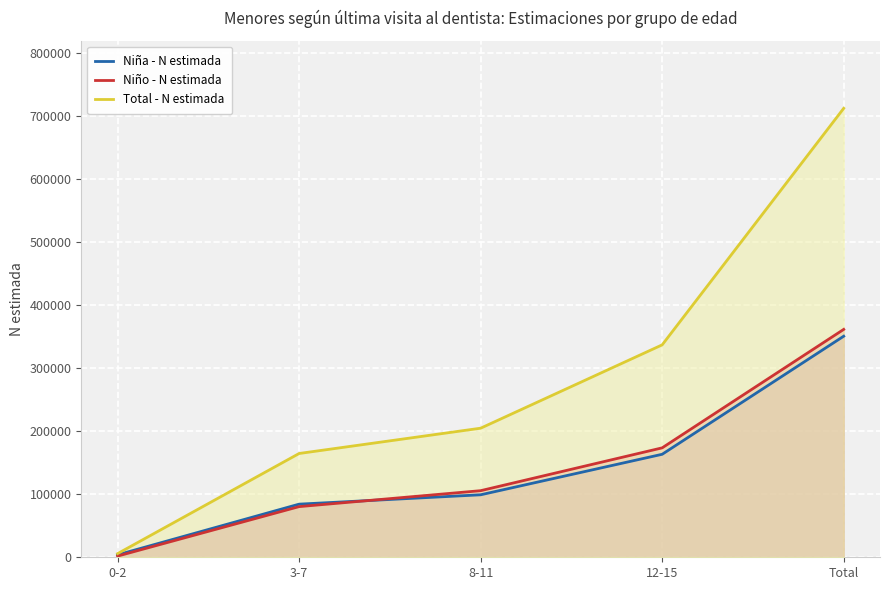

Which series has the widest spread of values?

Total - N estimada